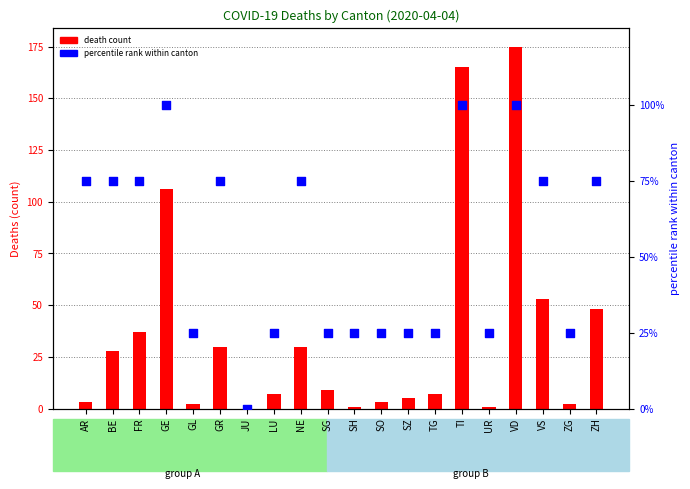

Is the value of percentile rank within canton at TG greater than the value of death count at NE?

No